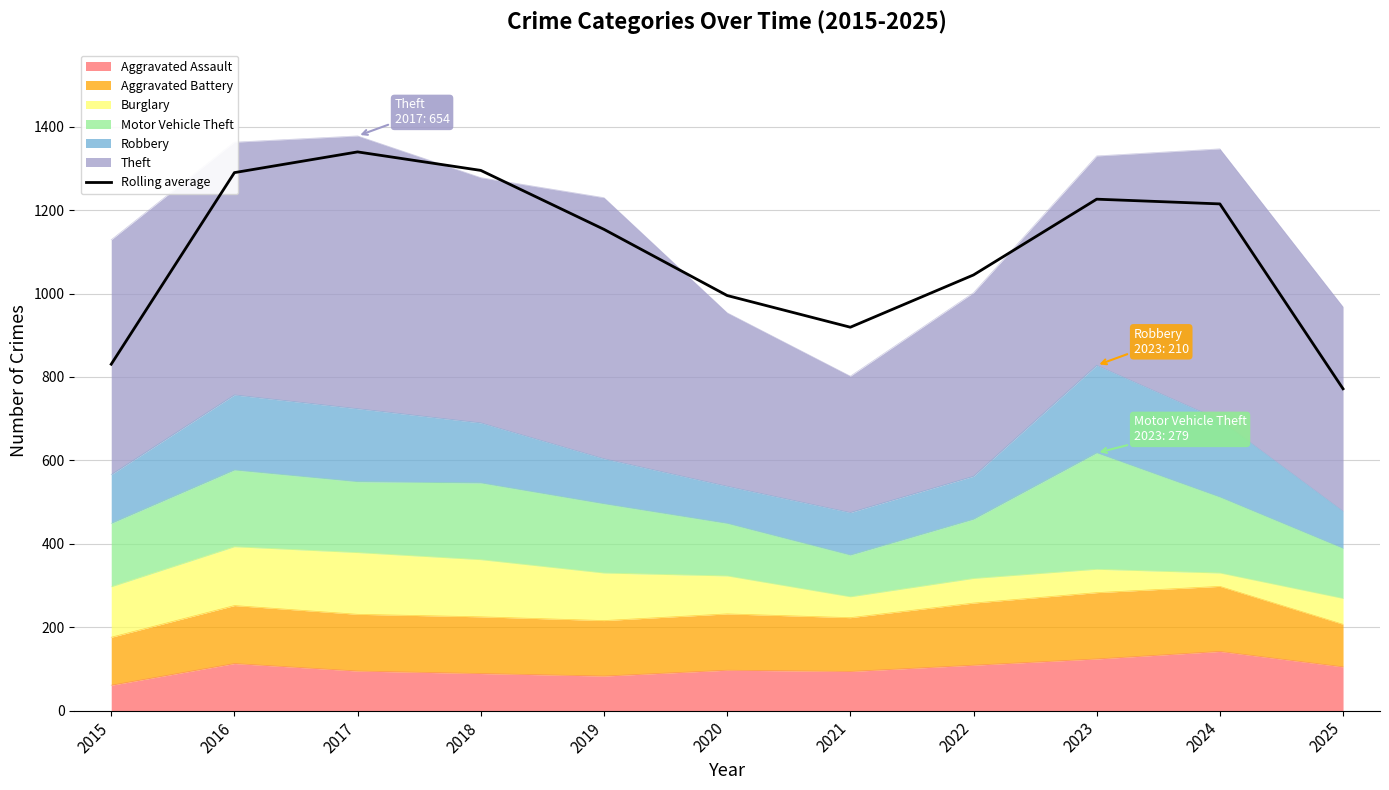

How many lines are shown in the chart?

1